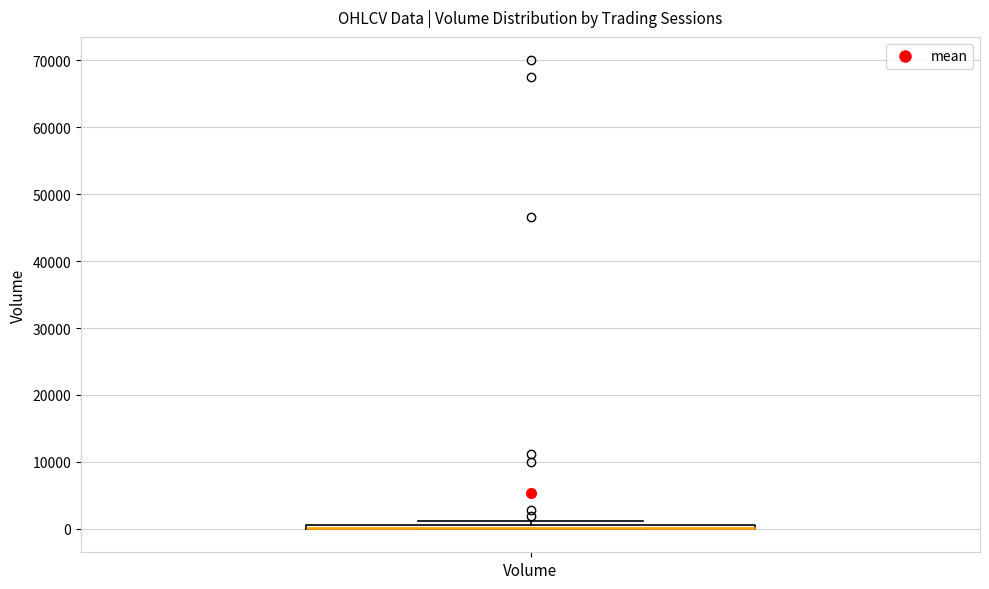

Where is the lower edge of the box for Volume on the y-axis? The values are not printed on the chart, so give them approximately, as read against the axis.

0